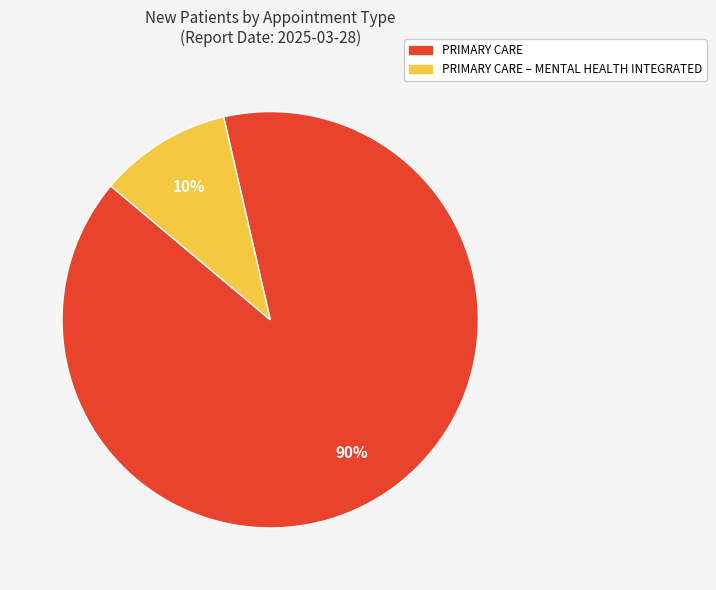

To the nearest percent, what is the average slice percentage?

50%